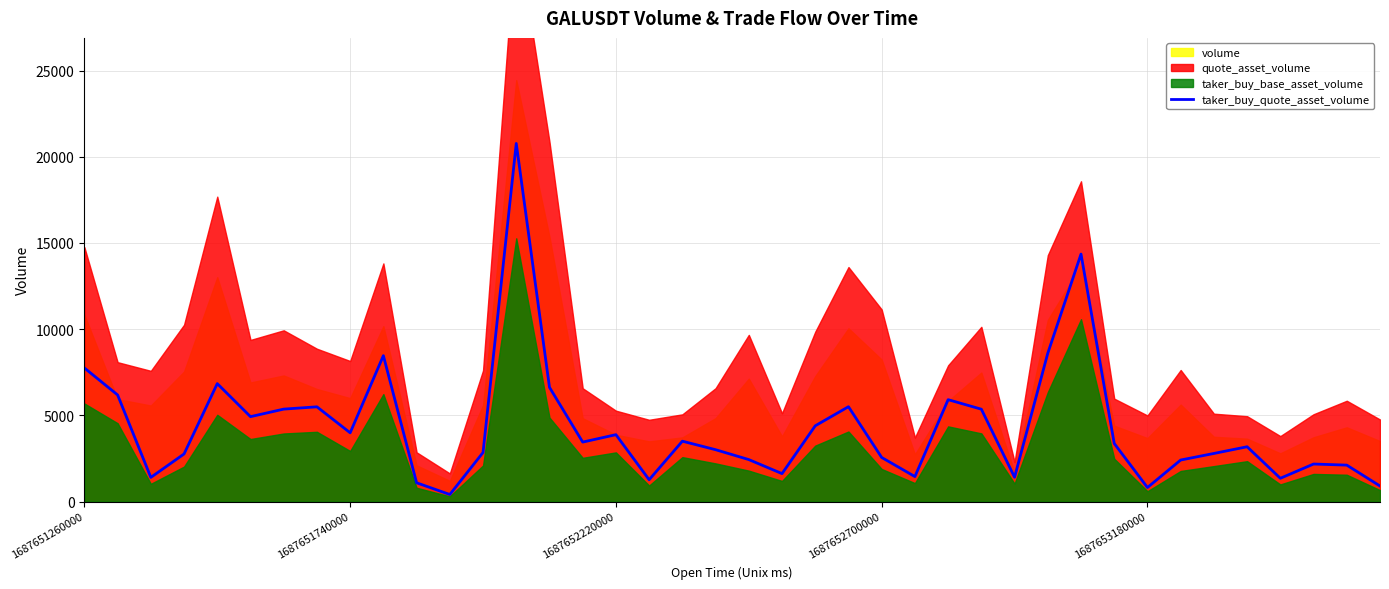

At which category does the chart reach its peak across all series?

13